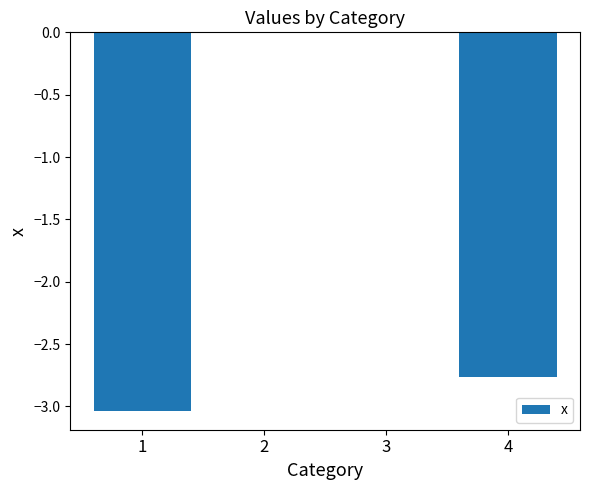

True or false: the data shows -1.8 at 3.

False